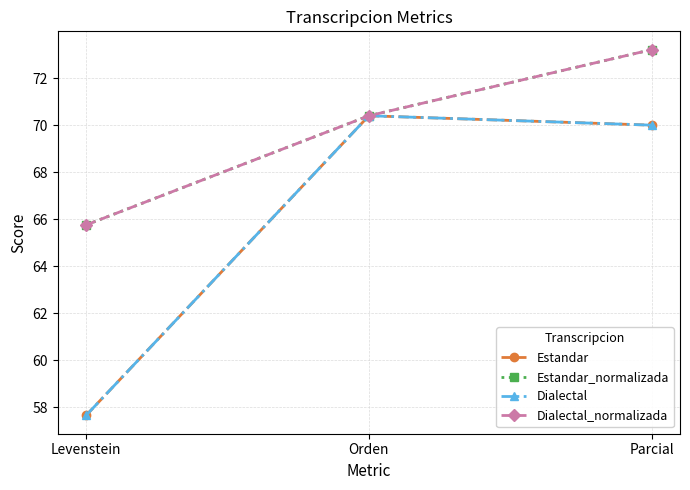

Which series has the largest total across all categories?

Estandar_normalizada